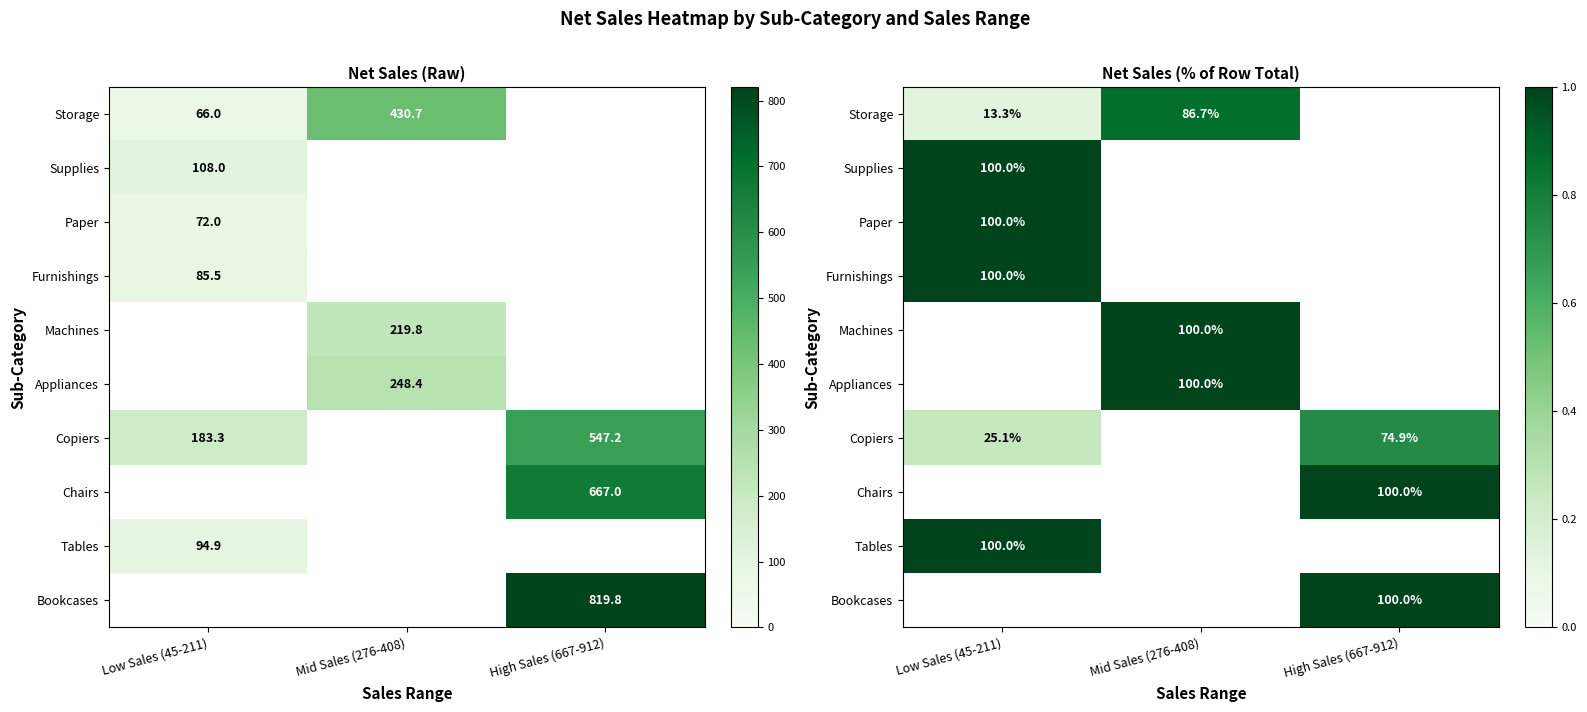

At which label does Chairs reach its peak?

Low Sales (45-211)